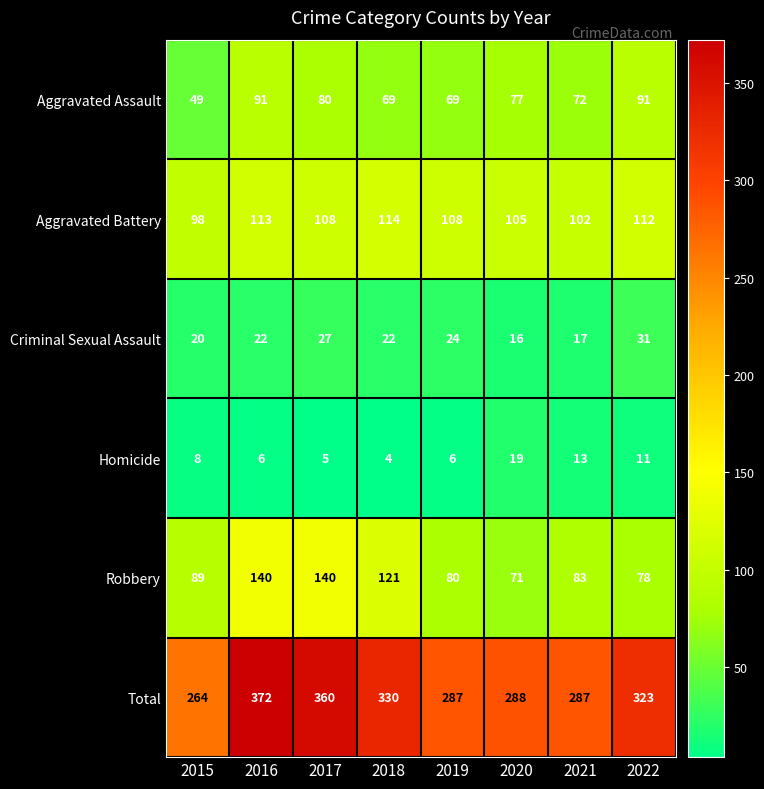

Is it true that Homicide equals 8 at 2015?

True